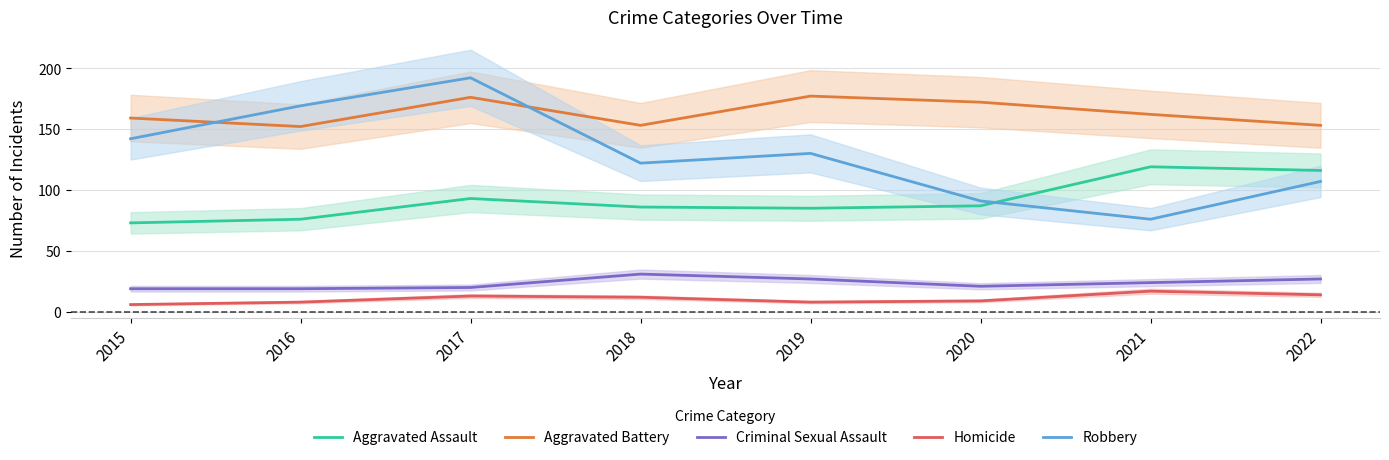

What is the difference between the maximum and second lowest values in the Homicide series?

9